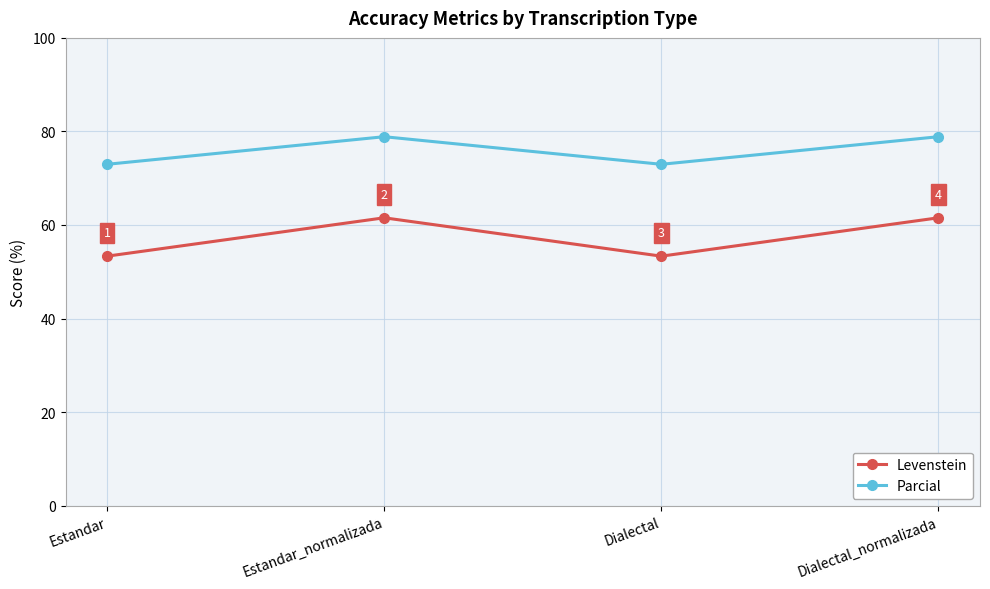

What is the greatest value displayed?

78.9